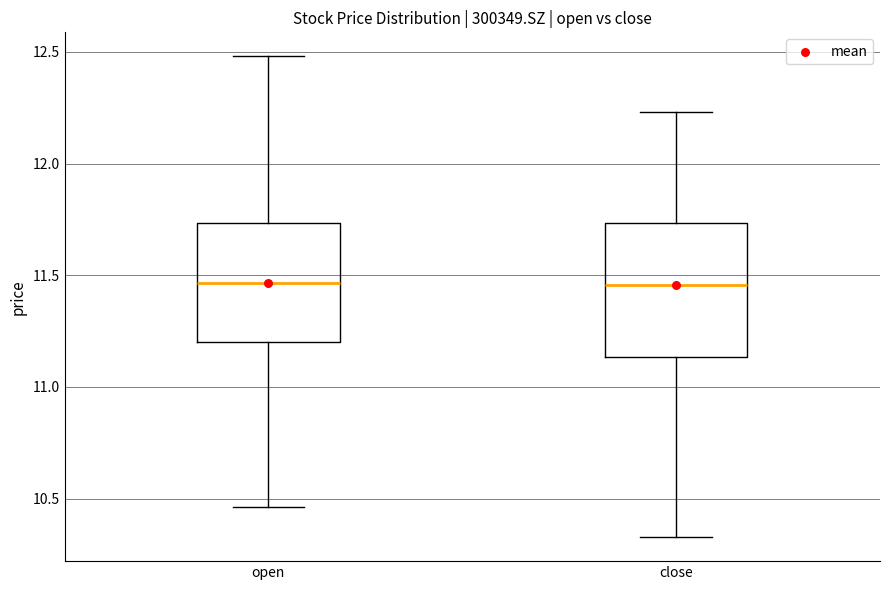

Reading left to right, read every box against the y-axis: the position of its median line, the range the box covers, and the ends of its whiskers. The values are not printed on the chart, so give them approximately, as read against the axis.

open: median 11.45, box 11.20 to 11.75, whiskers 10.45 to 12.50
close: median 11.45, box 11.15 to 11.75, whiskers 10.35 to 12.25